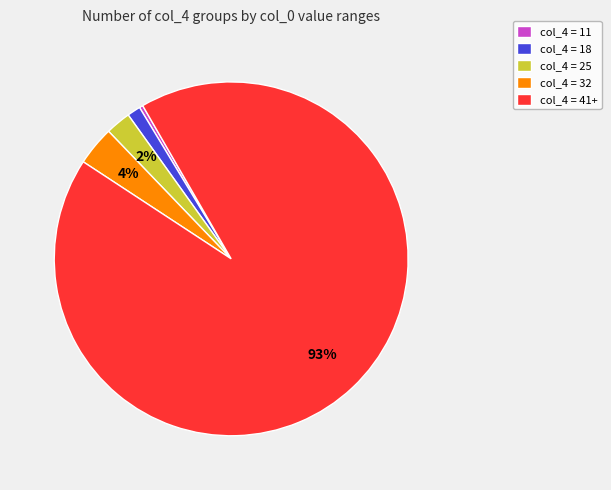

True or false: col_4 = 18 accounts for 11% of the total.

False